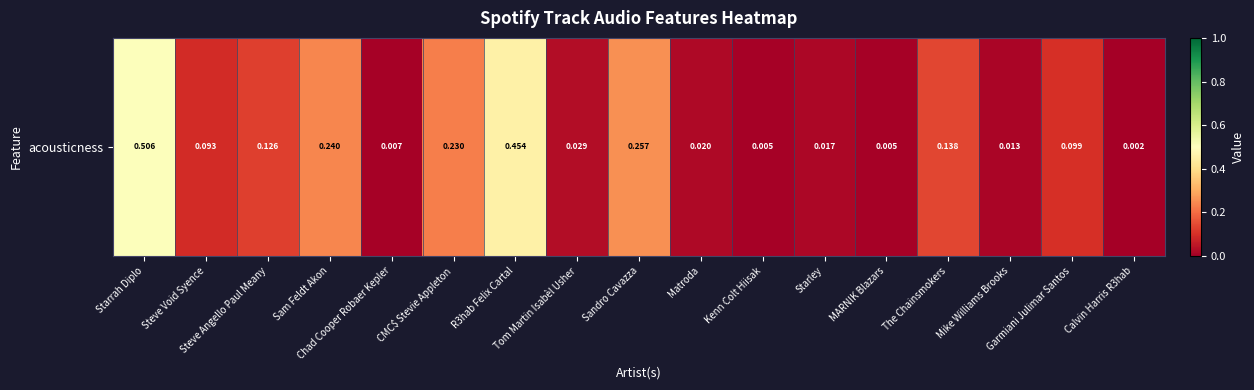

What is the greatest value displayed?

0.5